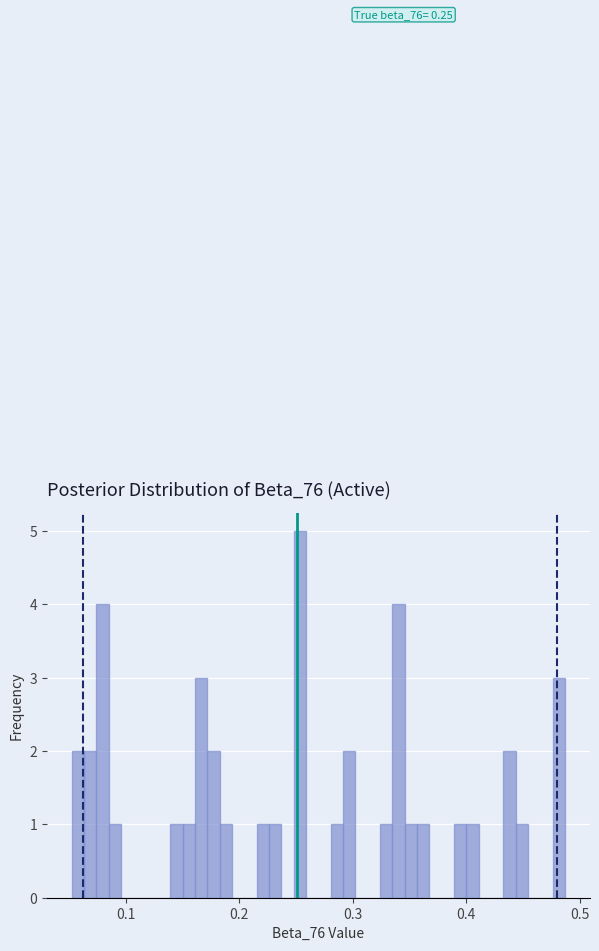

Around what value on the x-axis is the tallest bar? Give the approximate position of its centre, as read against the axis.

0.25